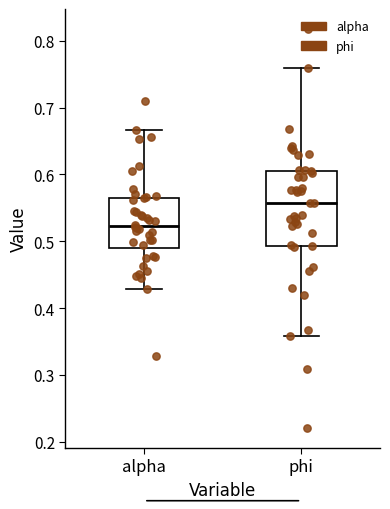

Comparing the boxes themselves (not the whiskers), which one is the tallest?

phi